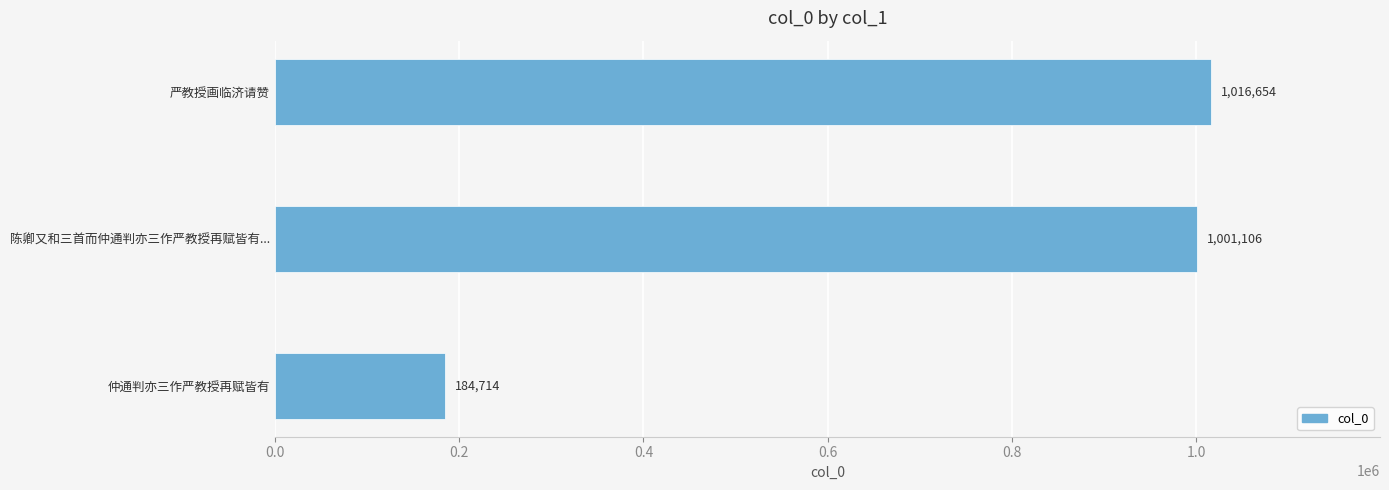

What is the change in value from 仲通判亦三作严教授再赋皆有 to 严教授画临济请赞?

+831940